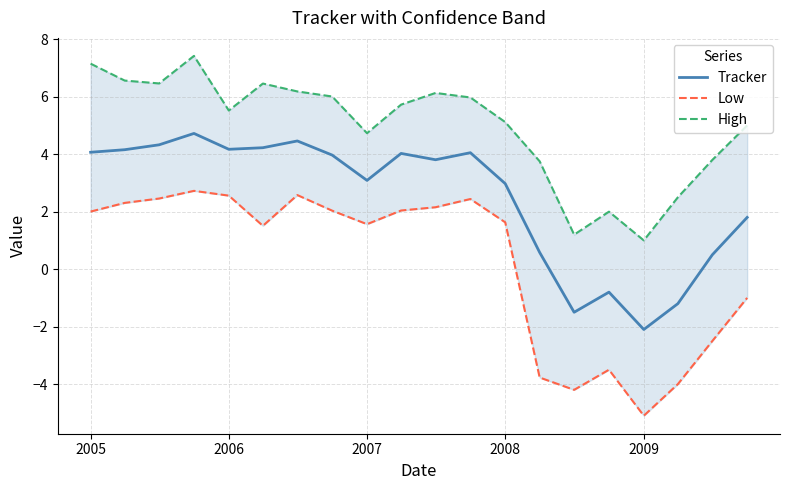

At which label does Tracker reach its minimum?

2009